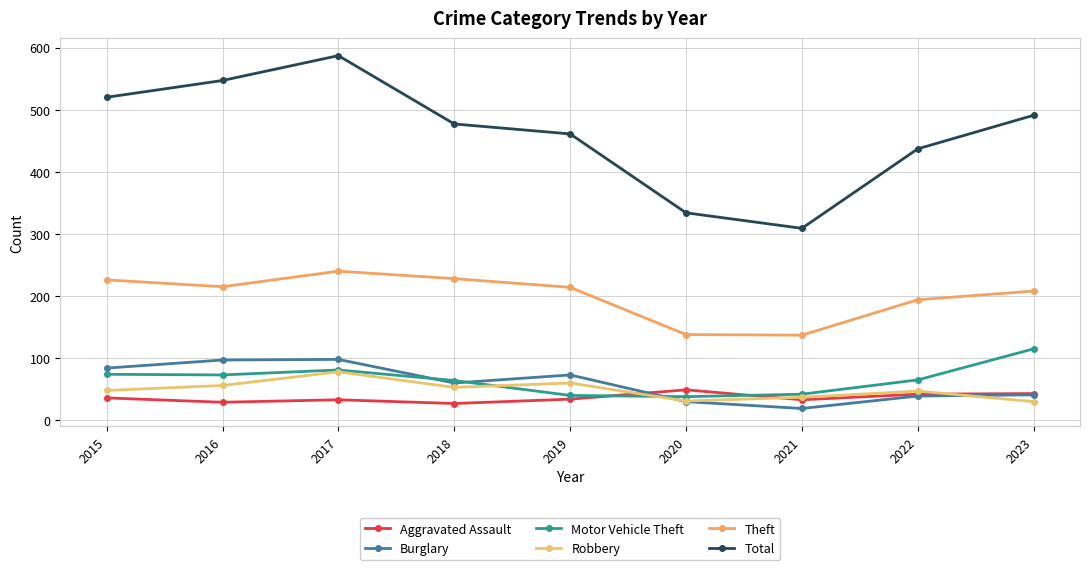

True or false: Theft has more than 0 interior local peaks.

True